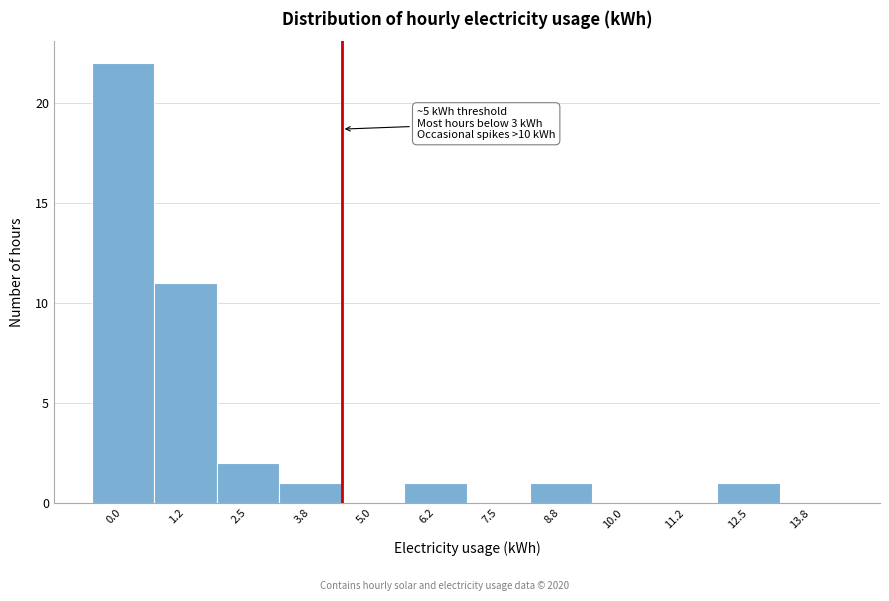

Reading right to left, what are all the values shown in this chart?

13.8=0	12.5=1	11.2=0	10.0=0	8.8=1	7.5=0	6.2=1	5.0=0	3.8=1	2.5=2	1.2=11	0.0=22